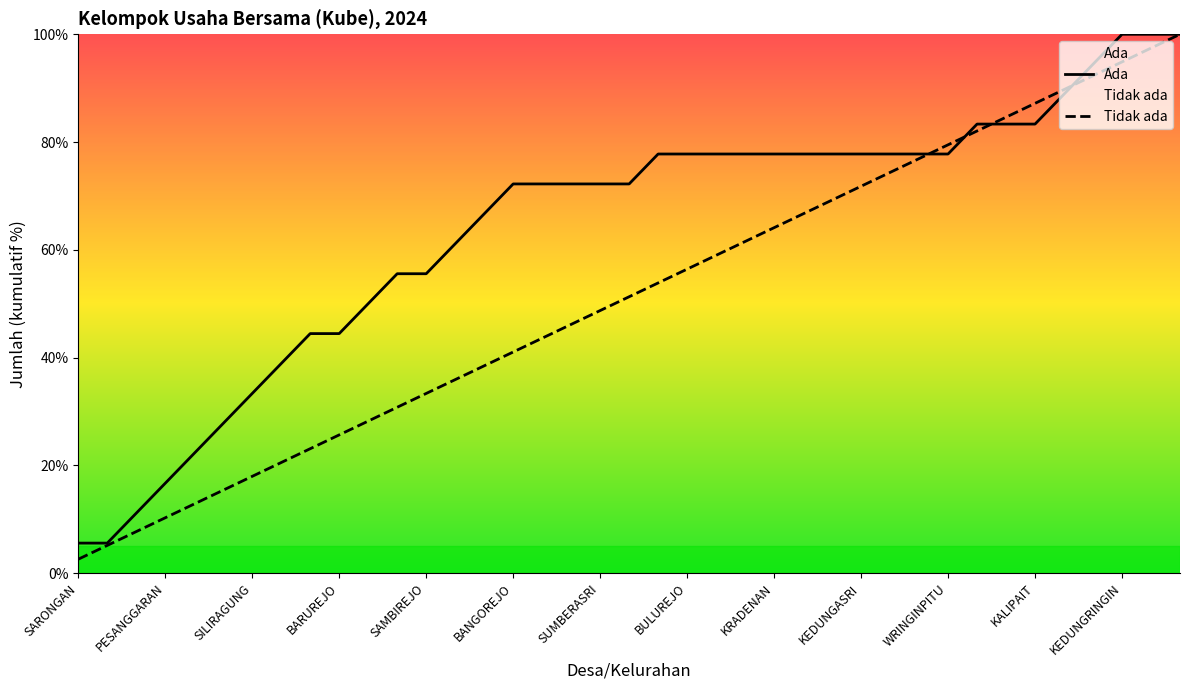

Which series has the widest spread of values?

Tidak ada